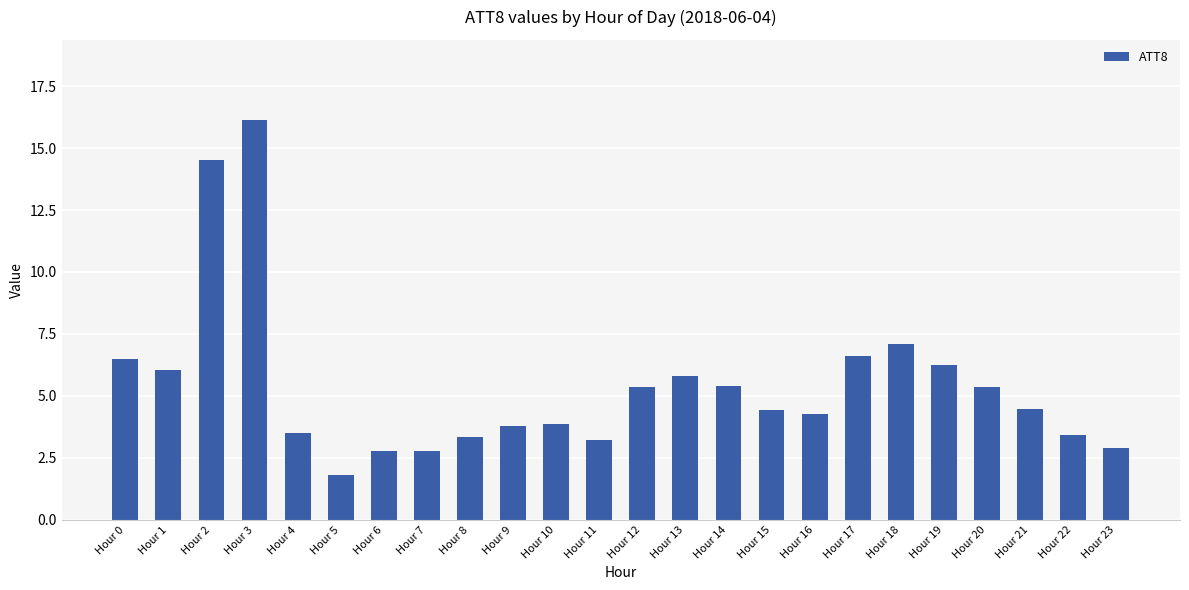

What is the ratio of the value at Hour 15 to the value at Hour 6?

1.6